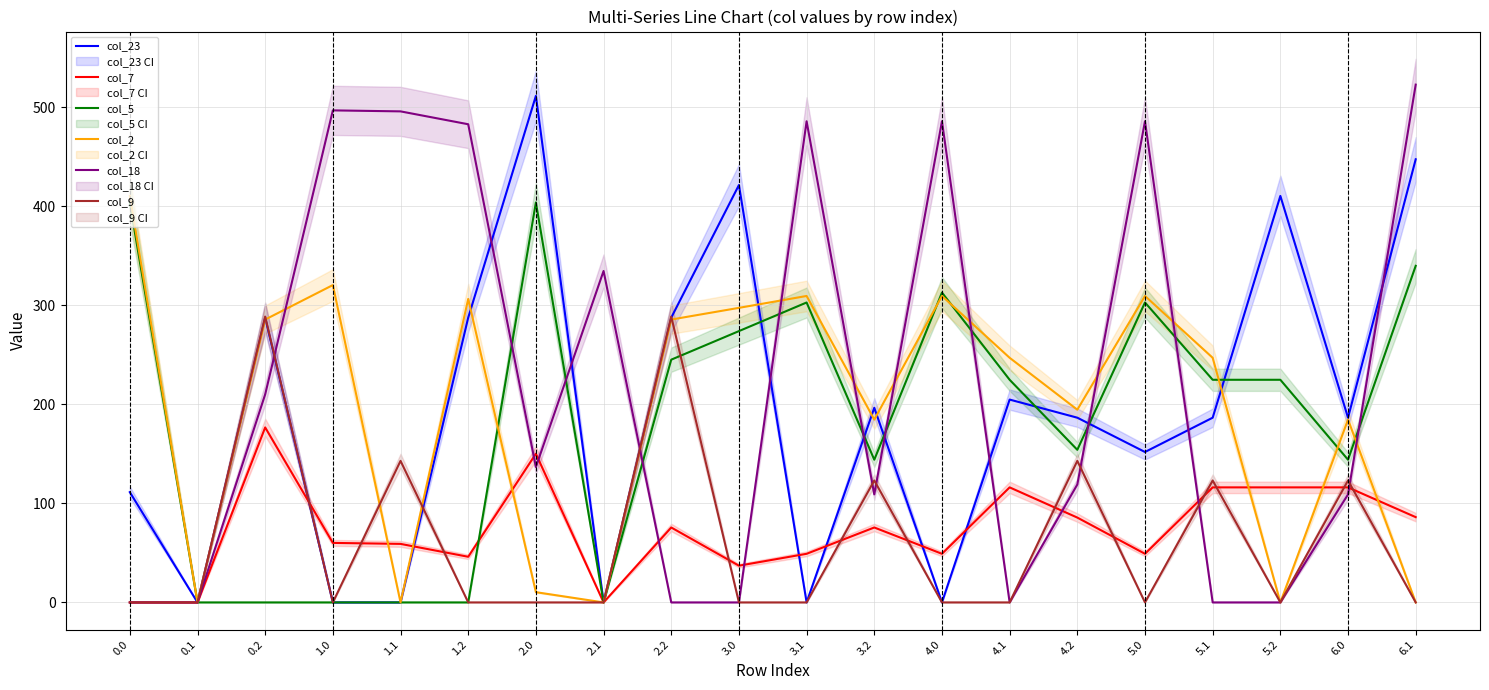

What is the maximum value shown in the chart?

522.7